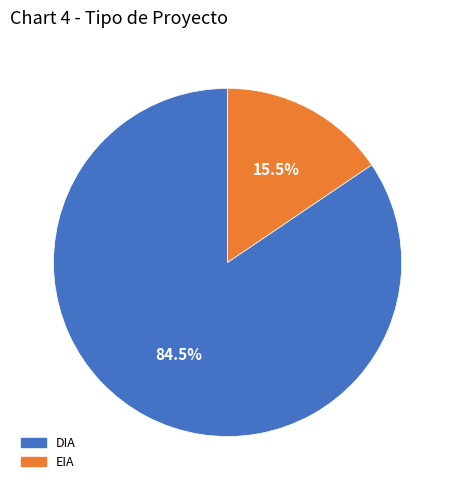

What is the smallest slice in the pie chart?

EIA